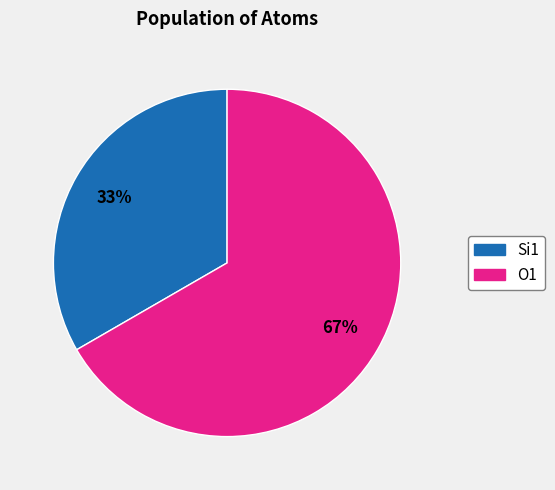

Which category accounts for the majority?

O1